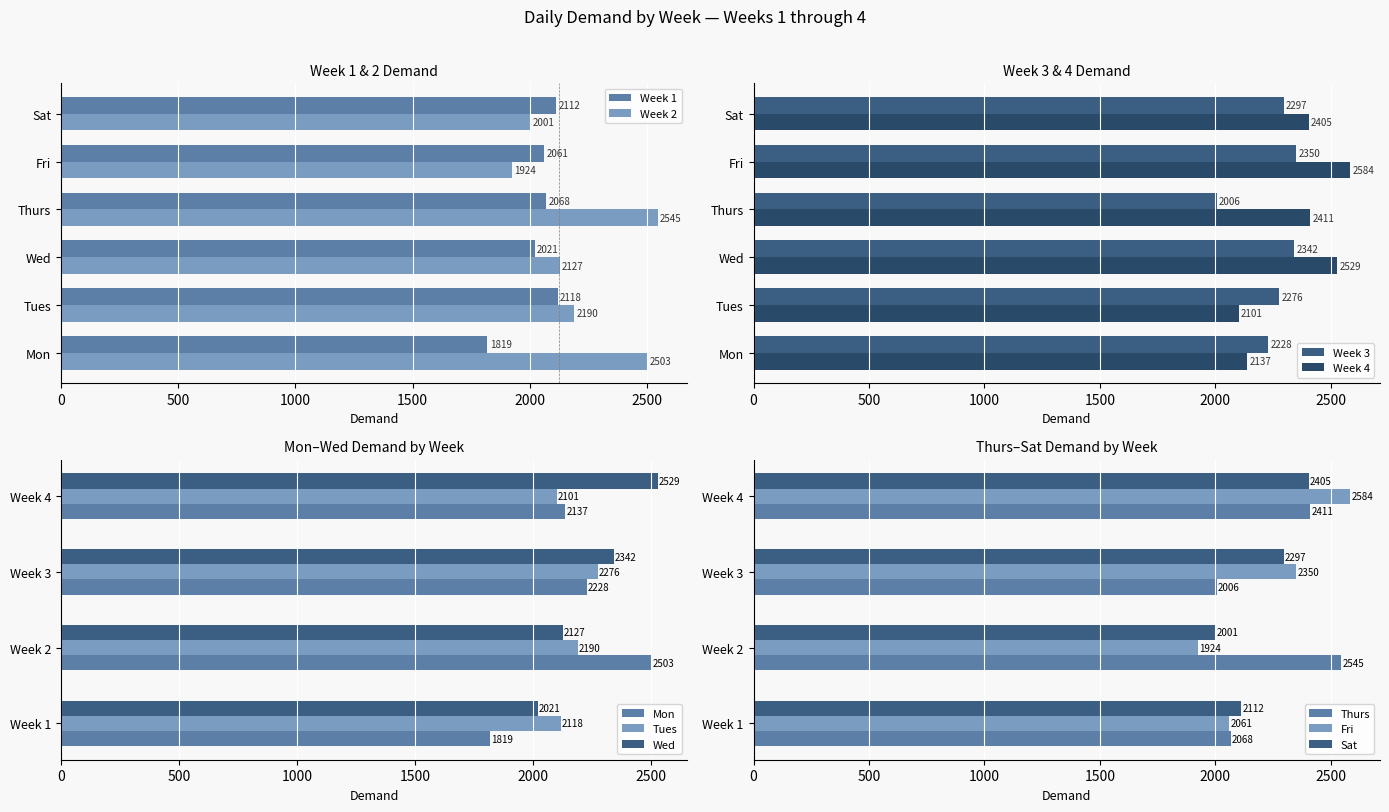

What is the minimum value for Week 4?

2101